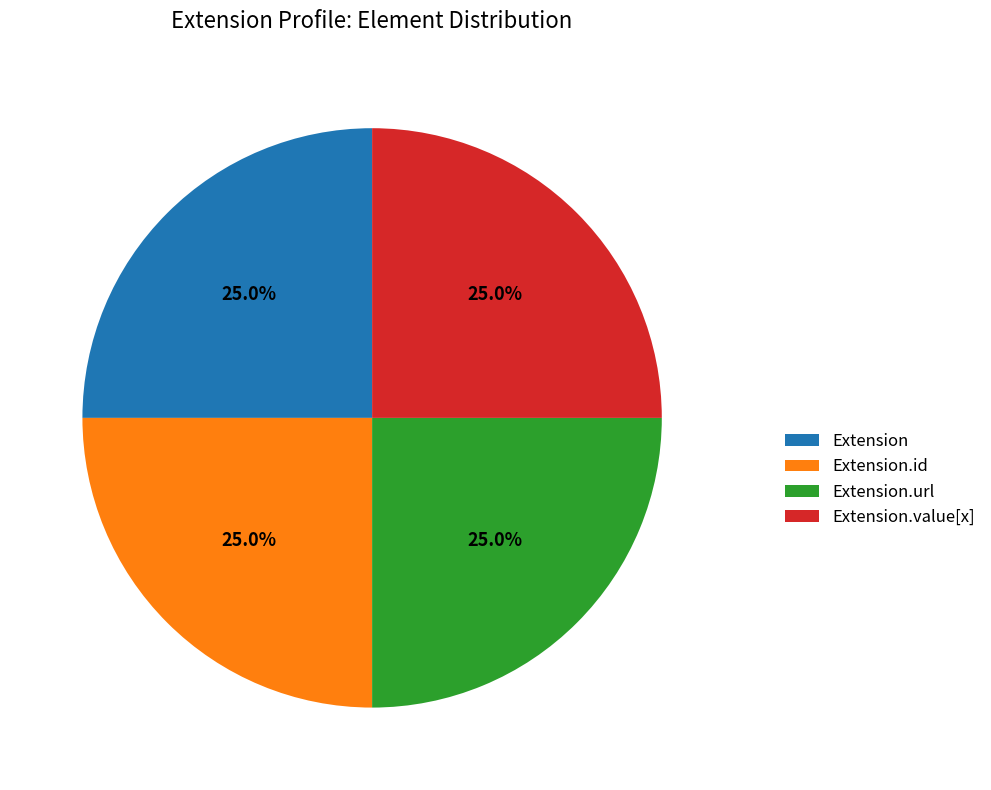

What portion of the pie excludes Extension.value[x]?

75.0%